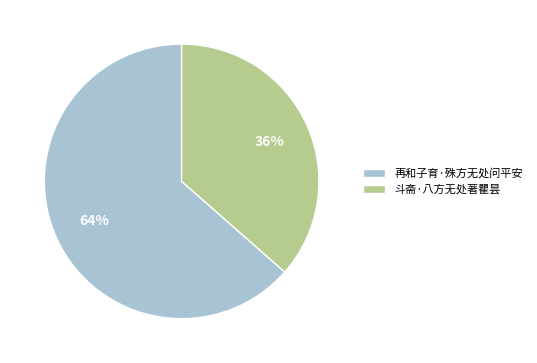

Which category has the biggest portion of the pie?

再和子育·殊方无处问平安